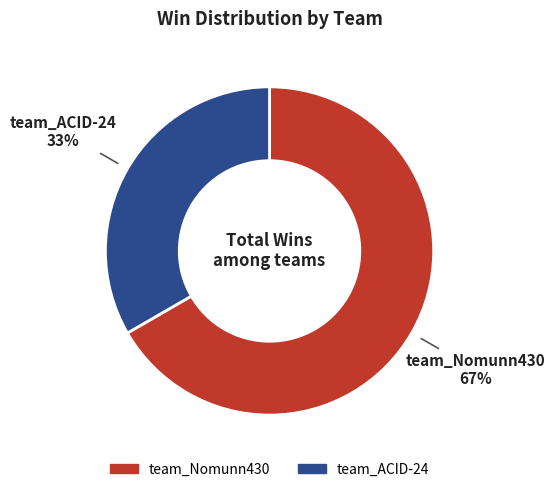

To the nearest percent, what percentage of the pie is team_ACID-24?

33%